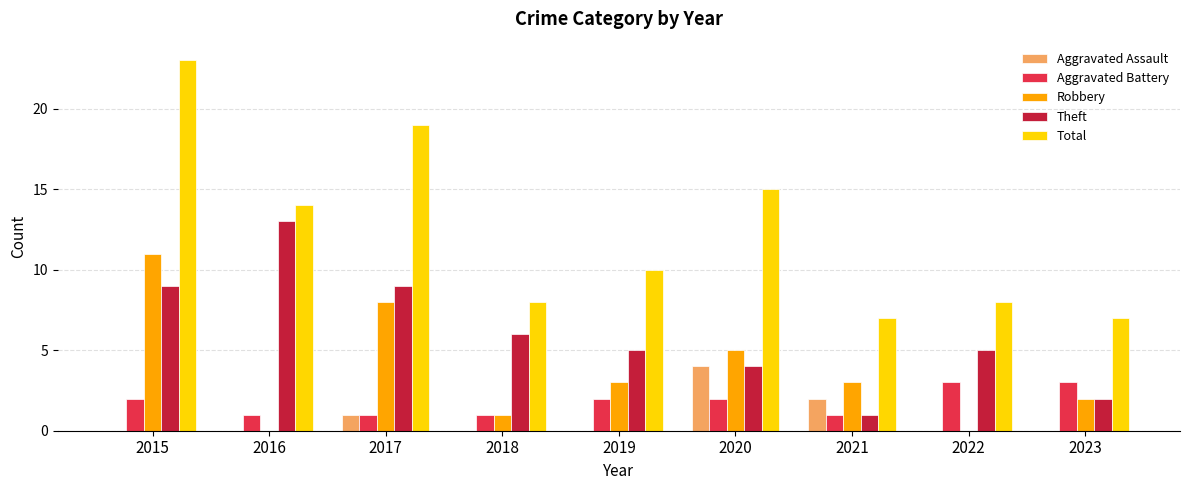

What are all the series names shown in the legend?

Aggravated Assault, Aggravated Battery, Robbery, Theft, Total